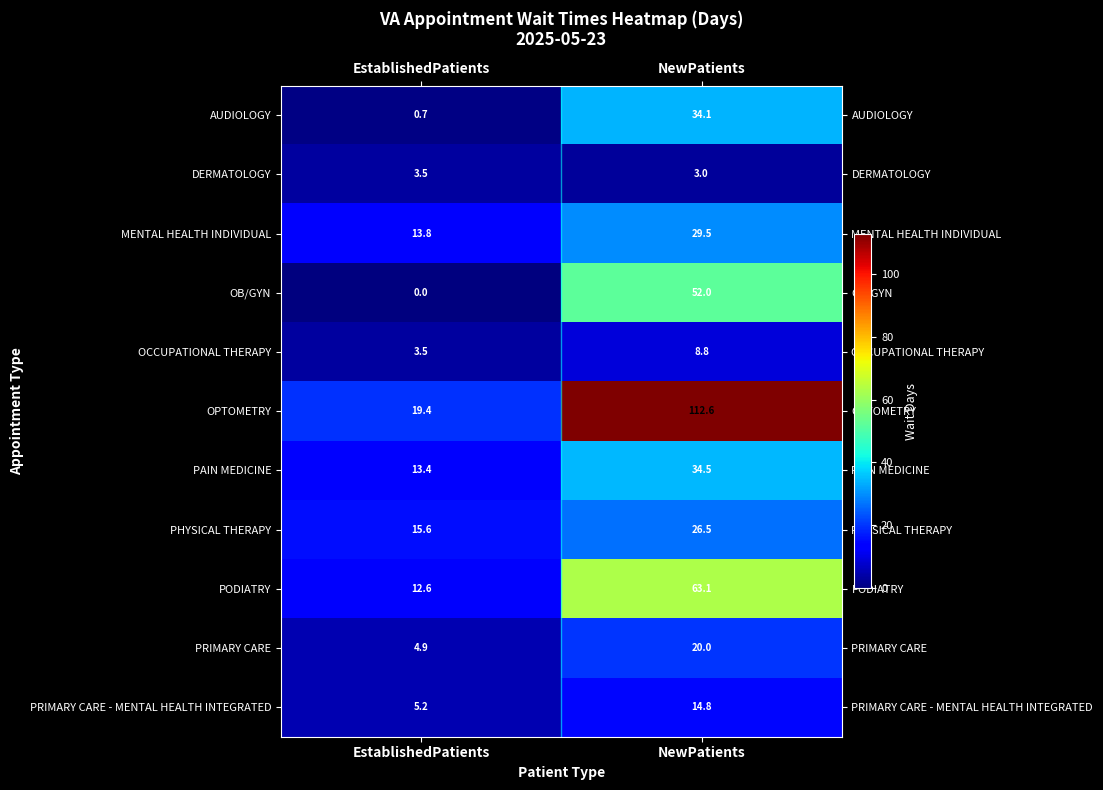

What is the difference between the maximum and minimum values in the MENTAL HEALTH INDIVIDUAL series?

15.7